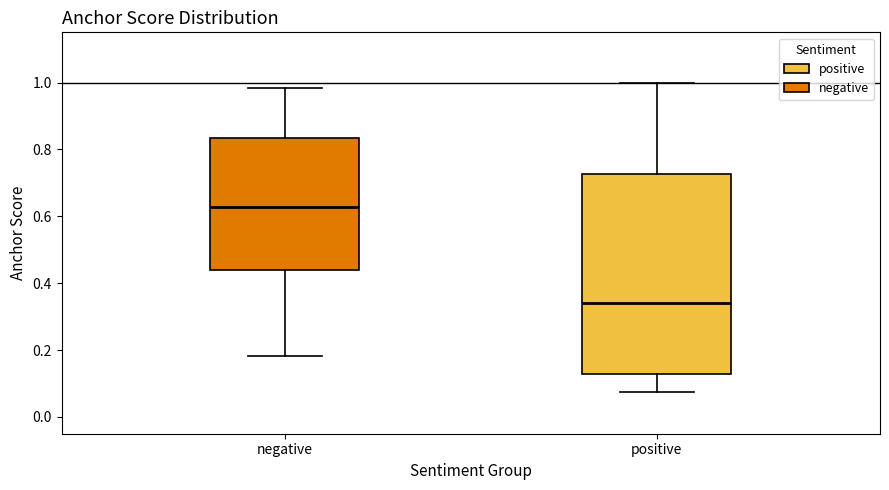

Which box's median line is the lowest?

positive